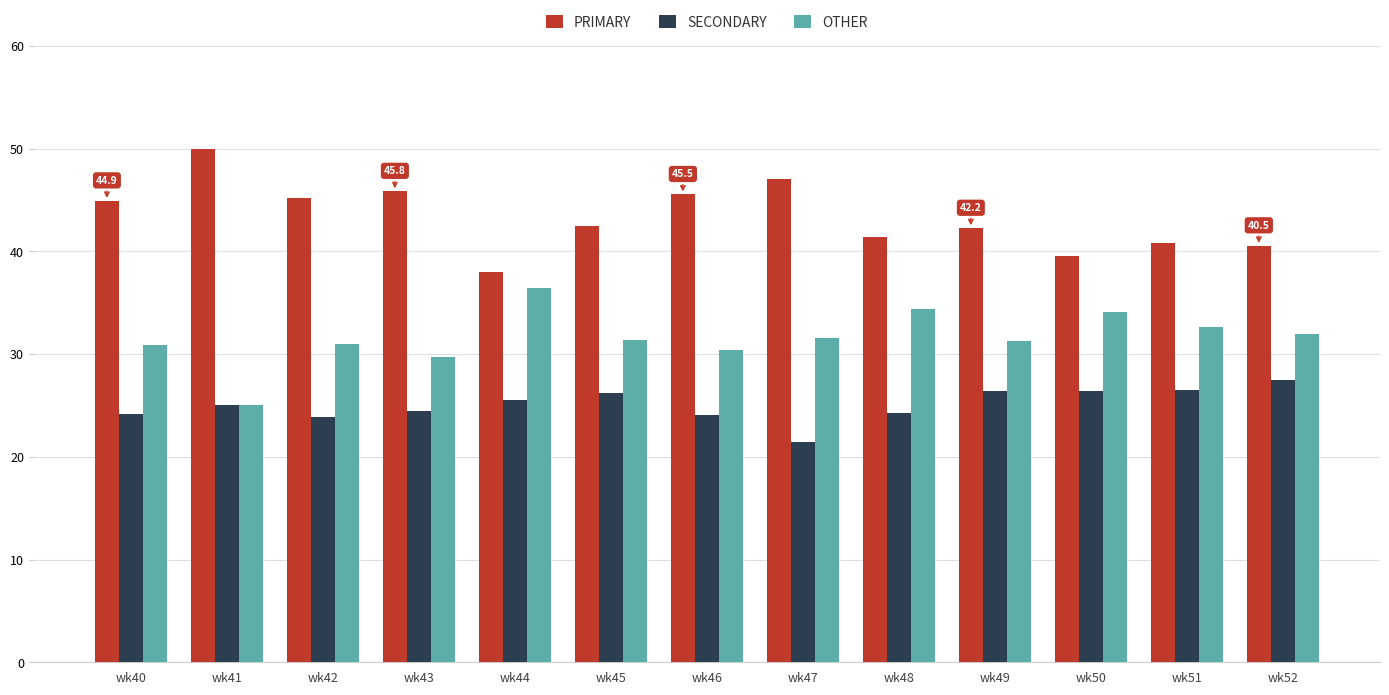

What is the total value across all series at wk52?

100.0